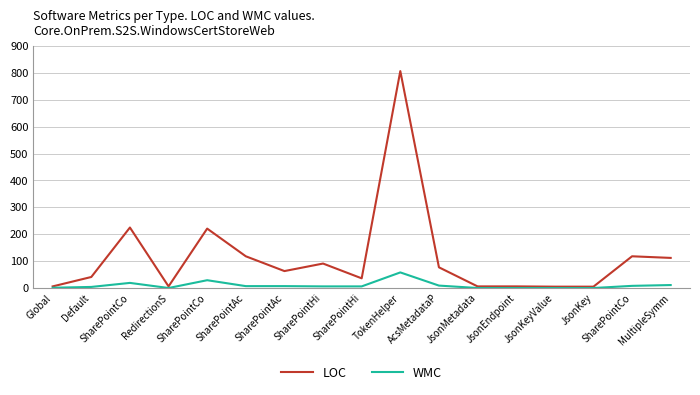

Count the number of data series in this chart.

2